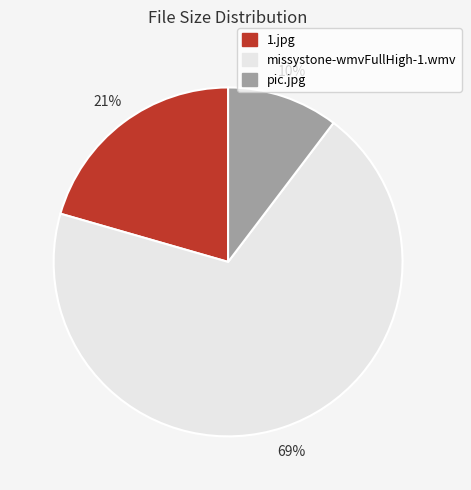

What is the smallest slice in the pie chart?

pic.jpg